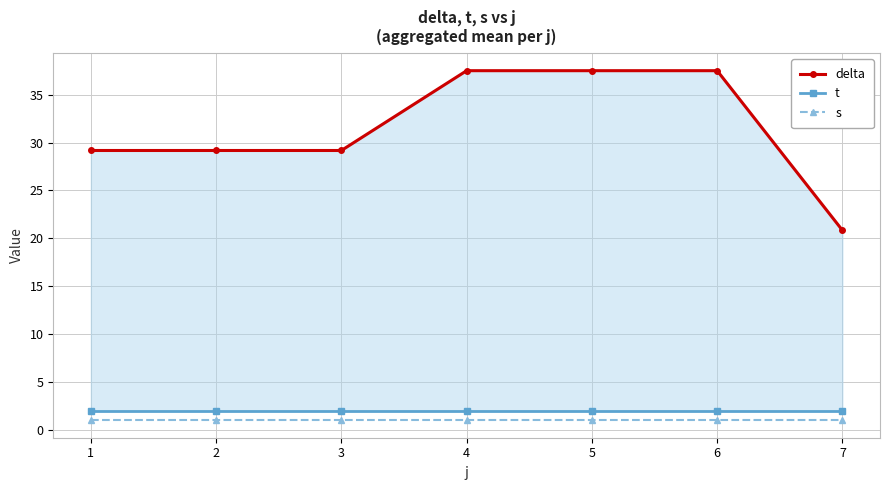

Which series has the largest total across all categories?

delta